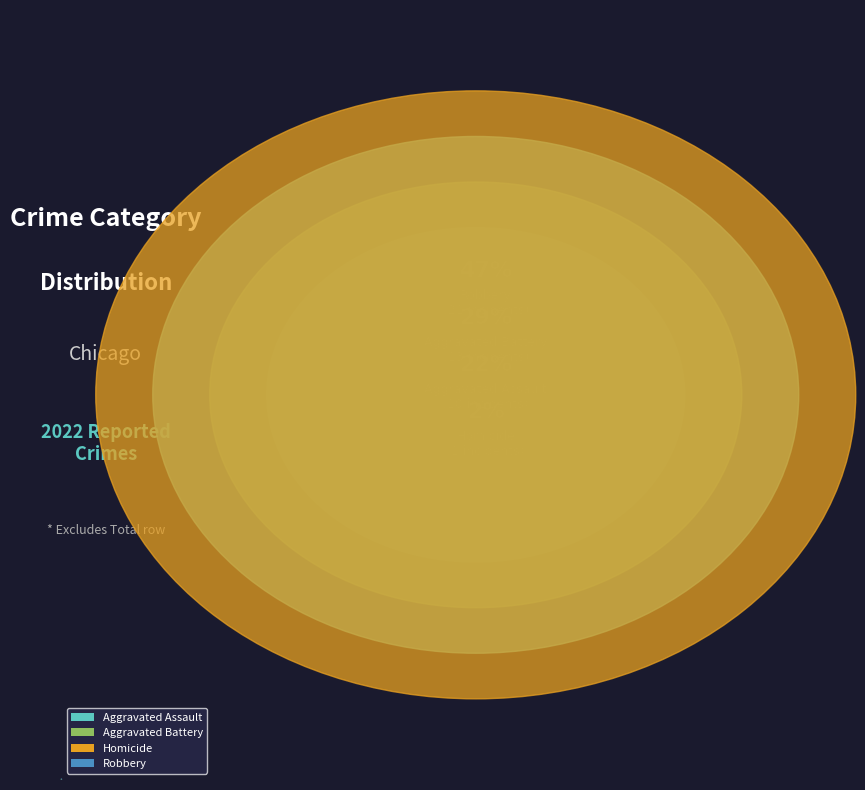

Which category has the biggest portion of the pie?

Robbery